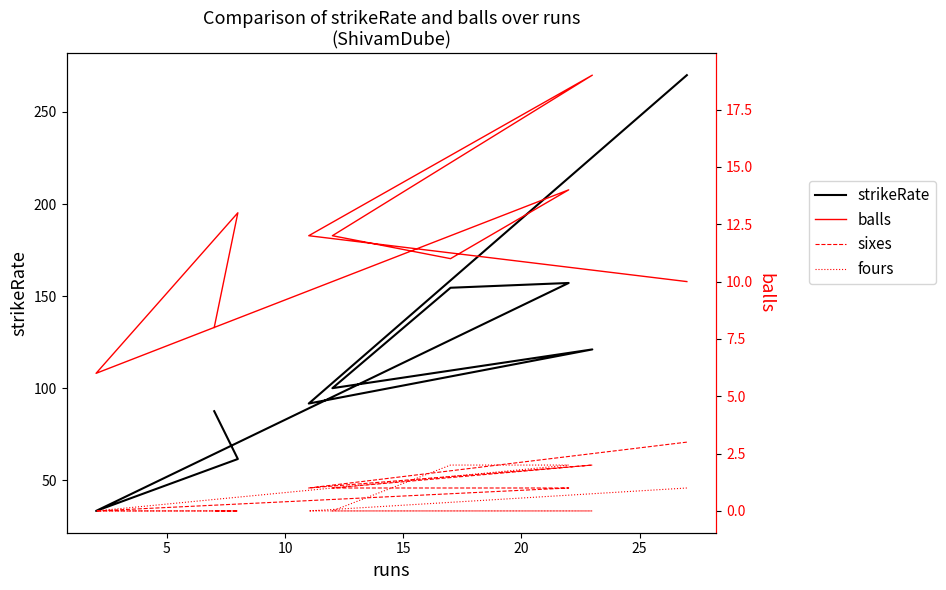

True or false: strikeRate and balls cross at least once.

False